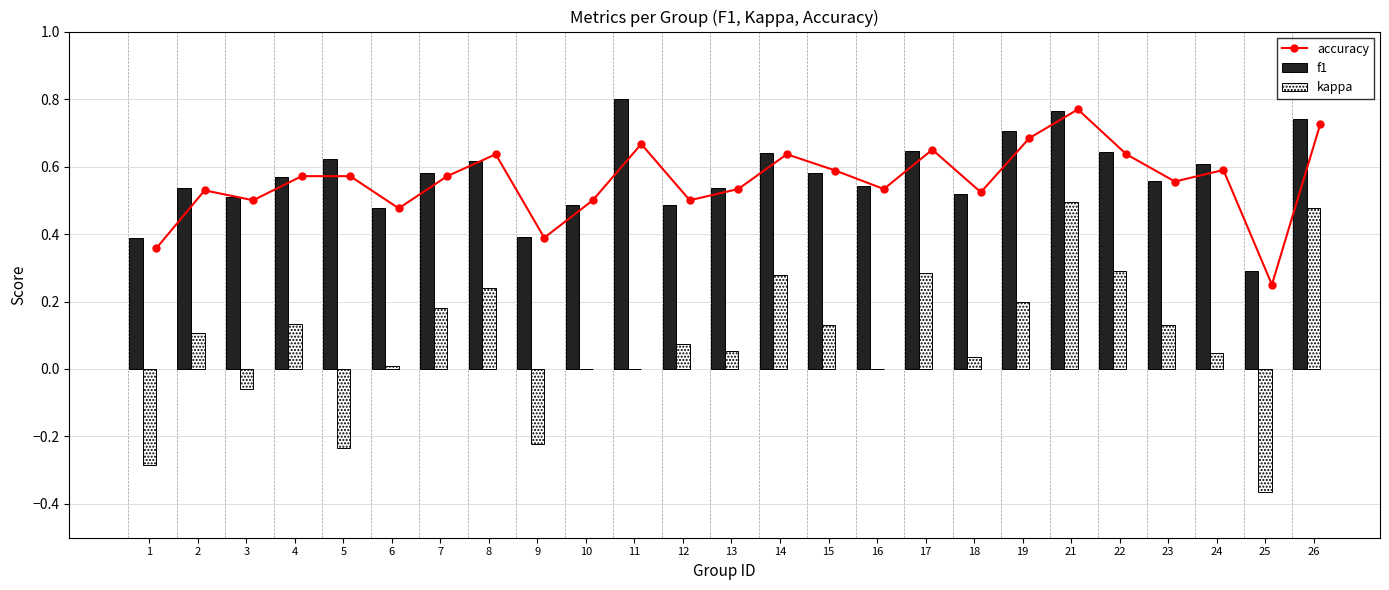

Which series has the largest range (max minus min)?

kappa